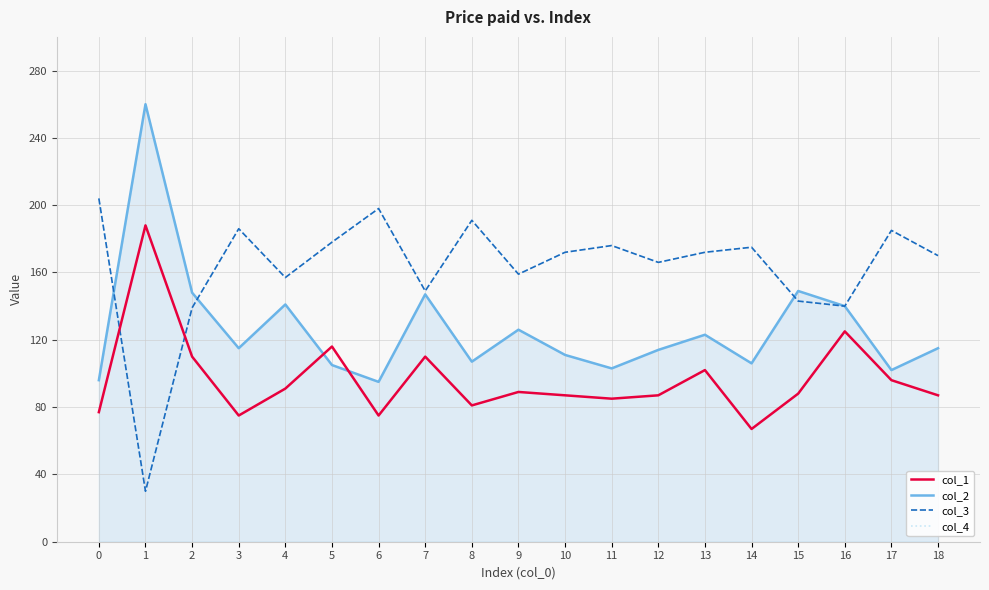

Does the chart display data point markers on the line(s)?

No